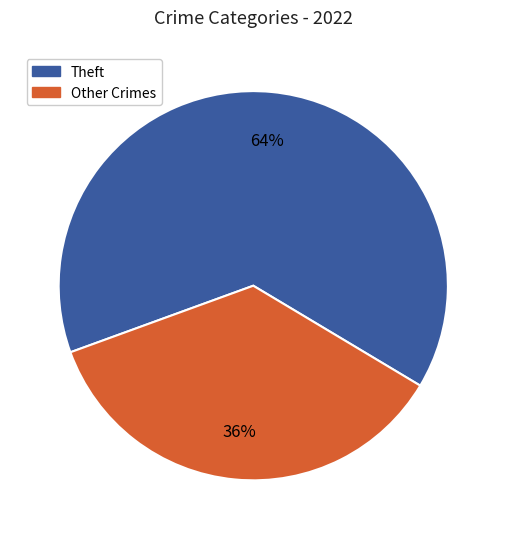

To the nearest percent, what is the difference between the largest and smallest slice percentages?

28%